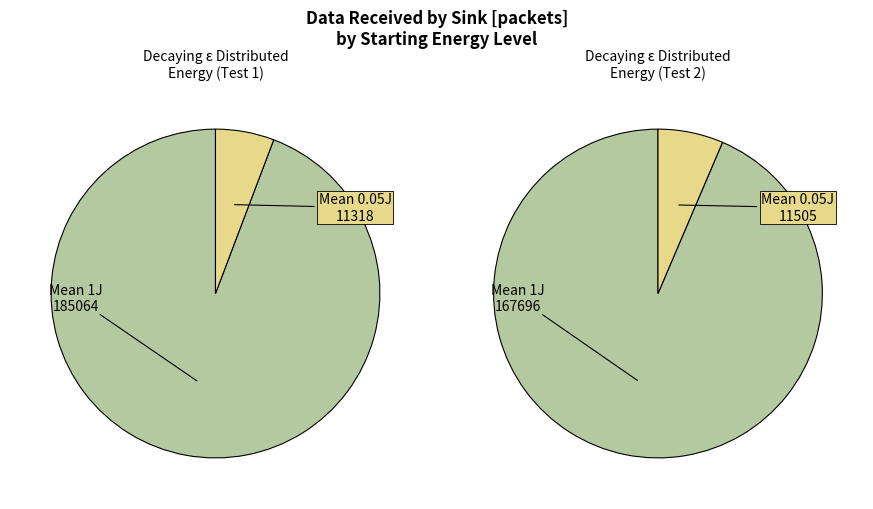

What percentage is NOT represented by Mean 0.05J?

94.2%